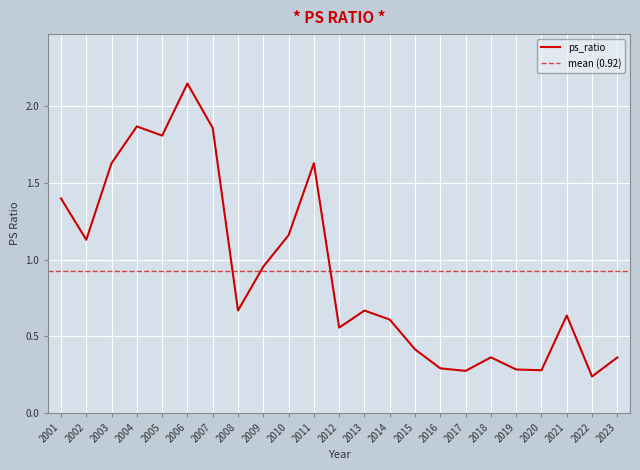

How many data points does each series have?

23